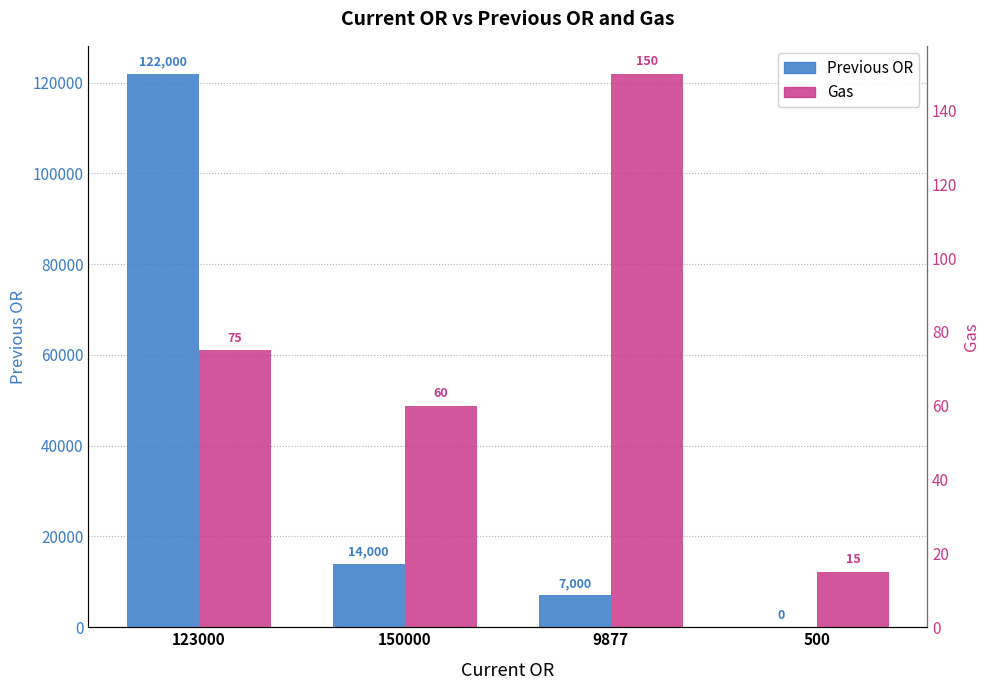

How many values in the Previous OR series exceed 14000?

1